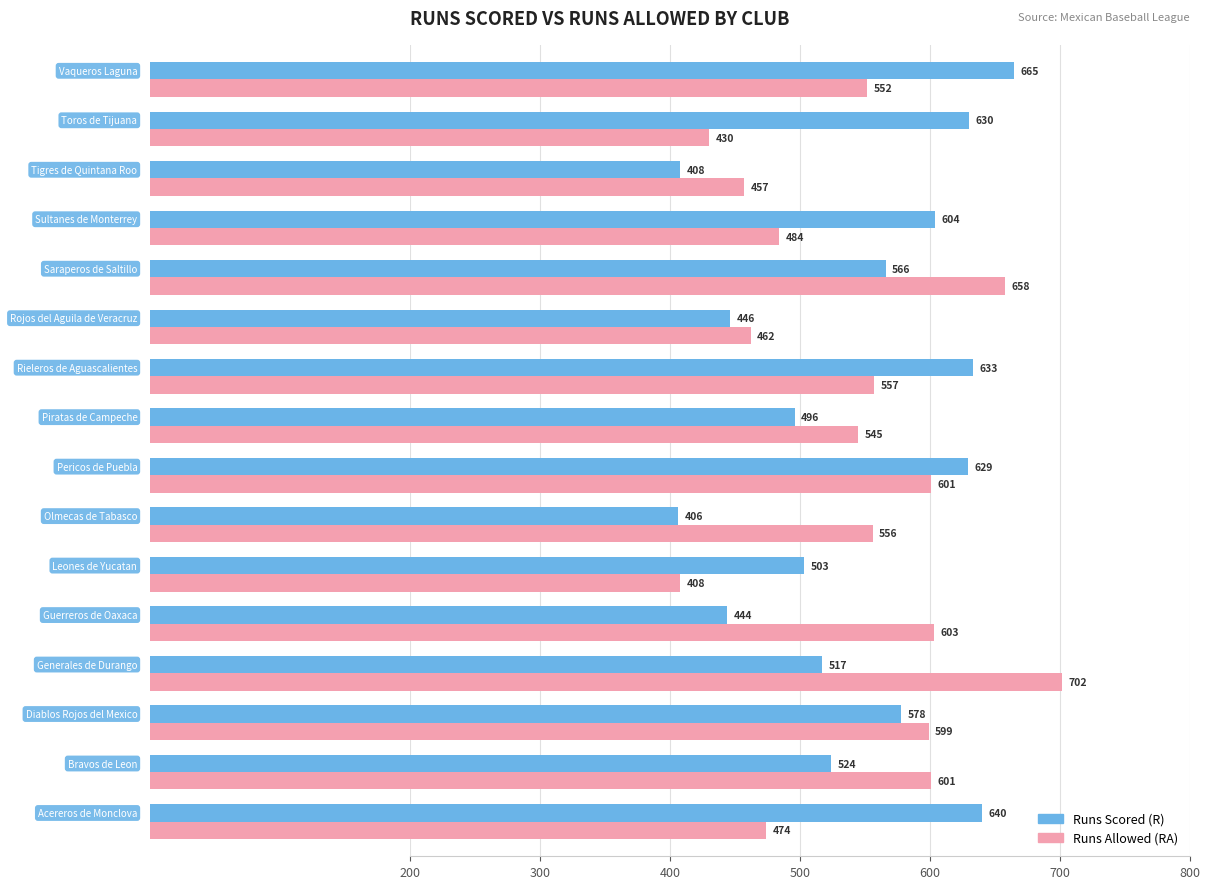

Count the number of categories in the chart.

16